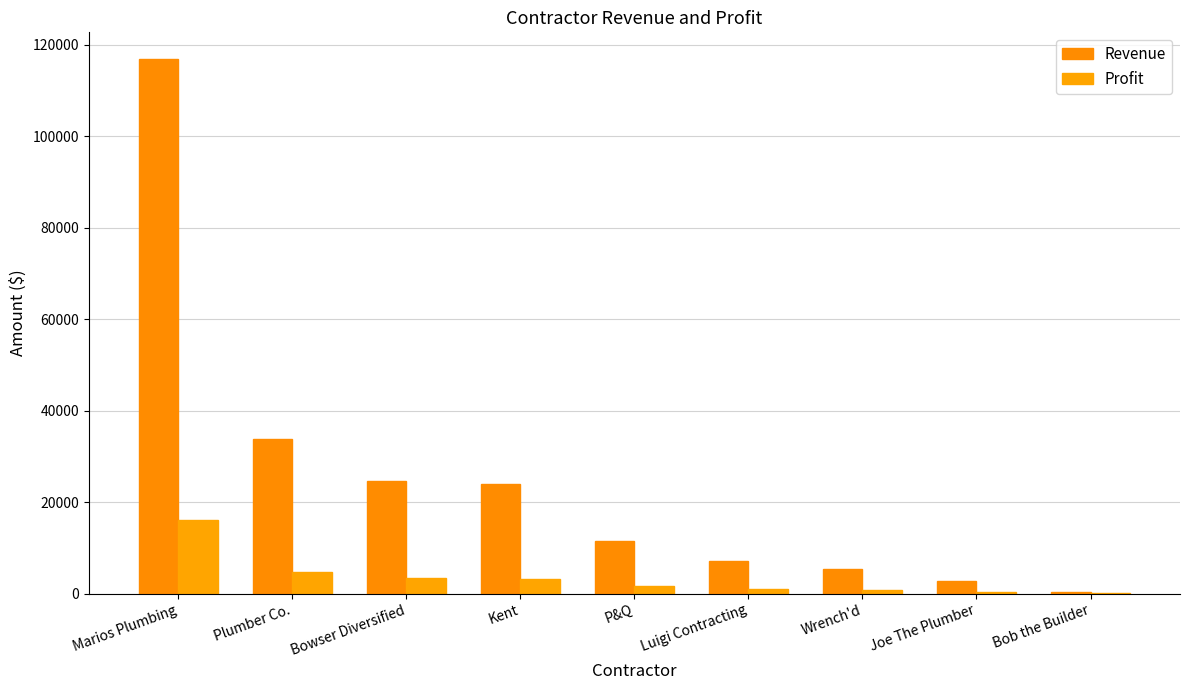

What is the difference between the second highest and second lowest values in the Revenue series?

31086.0